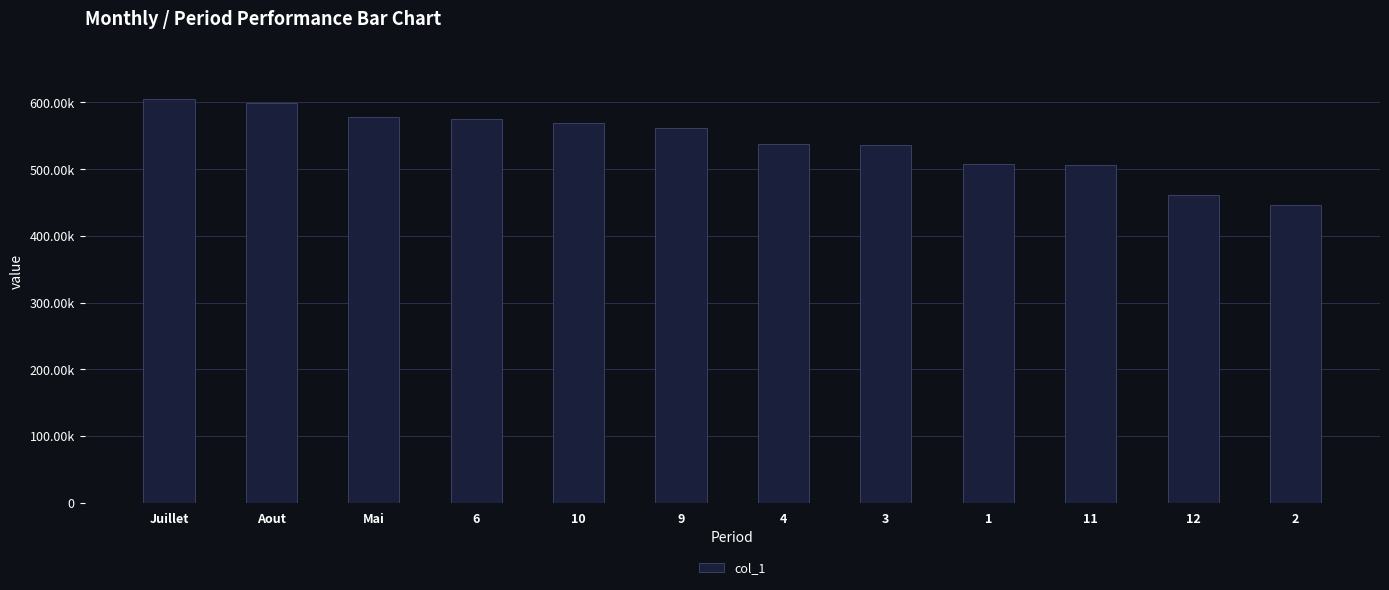

What is the maximum value shown in the chart?

605135